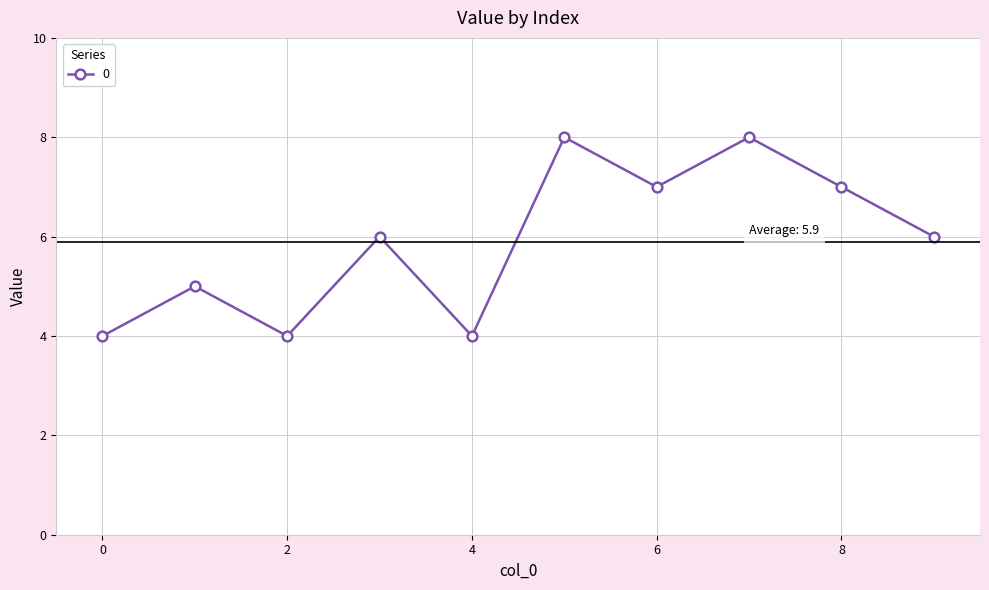

How many points are lower than both their immediate neighbors (excluding endpoints)?

3